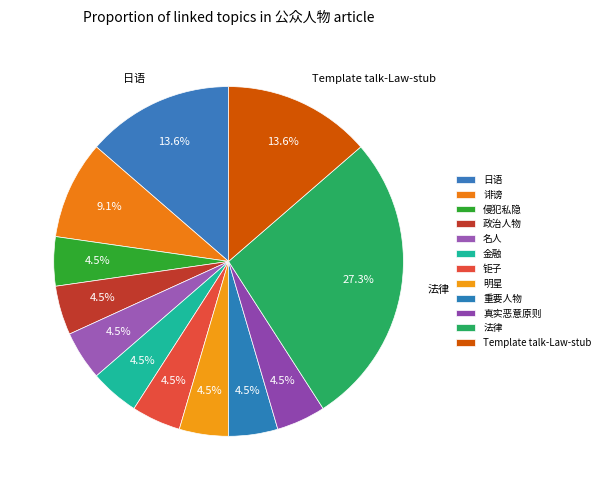

How many segments does this pie chart have?

12